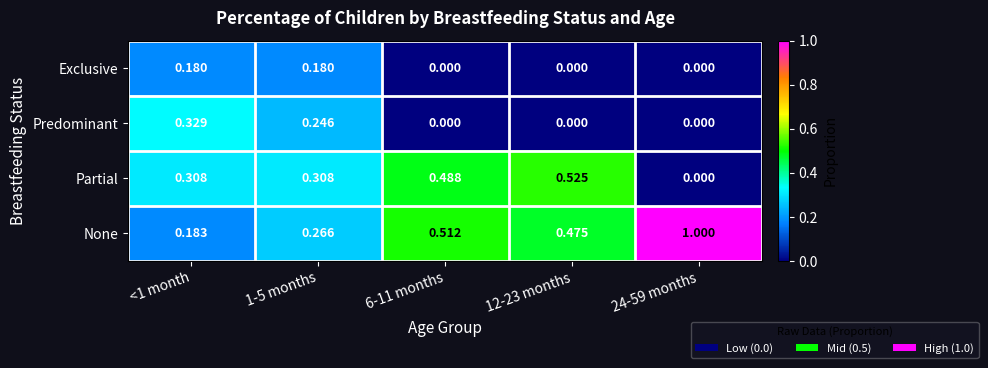

What is the spread (max minus min) of values at 1-5 months?

0.1